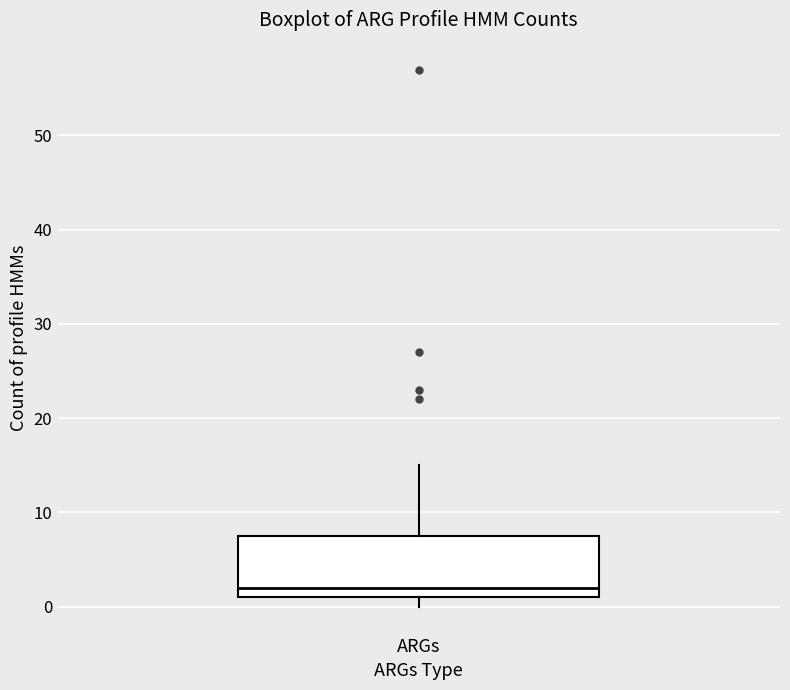

Where does the upper whisker of the box for ARGs end on the y-axis? The values are not printed on the chart, so give them approximately, as read against the axis.

15